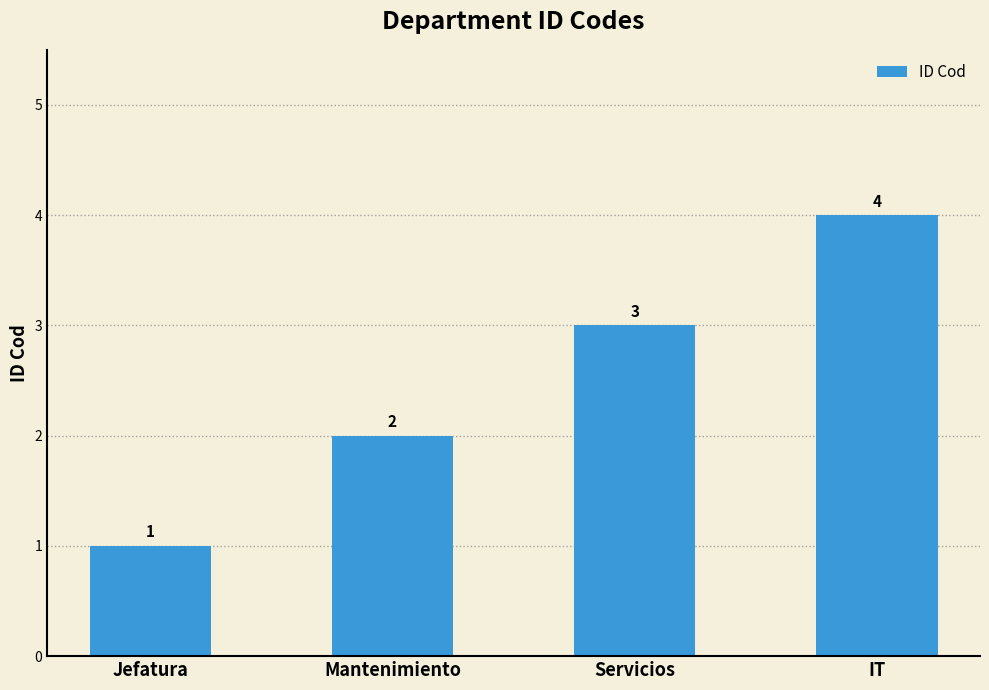

What is the sum of all values?

10